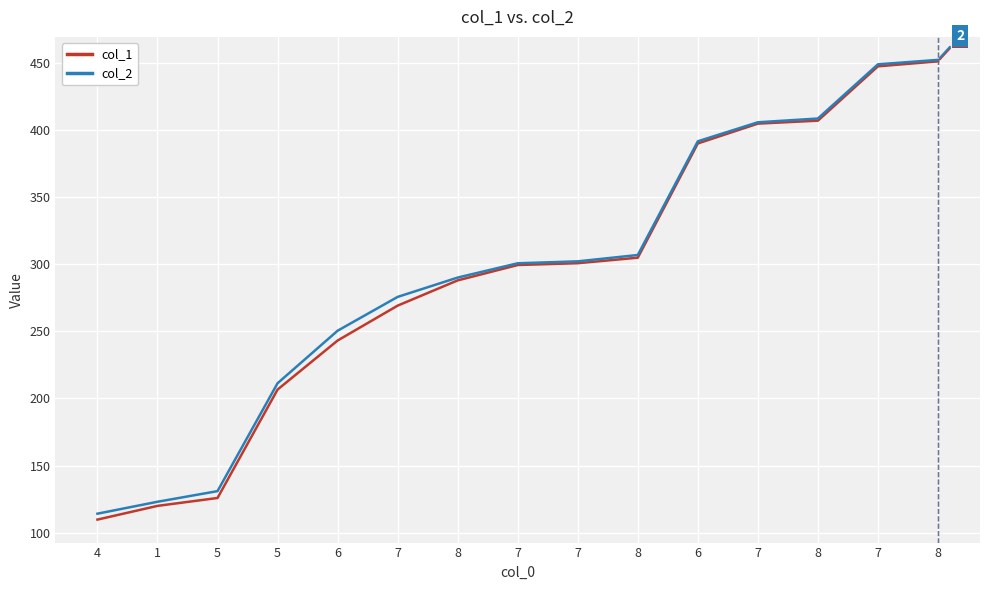

What is the difference between the col_1 values at 4 and 6?

133.3